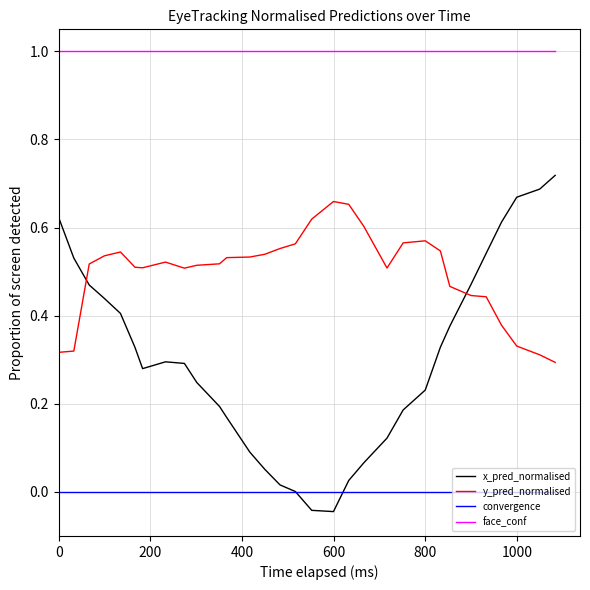

What is the greatest value displayed?

1.0